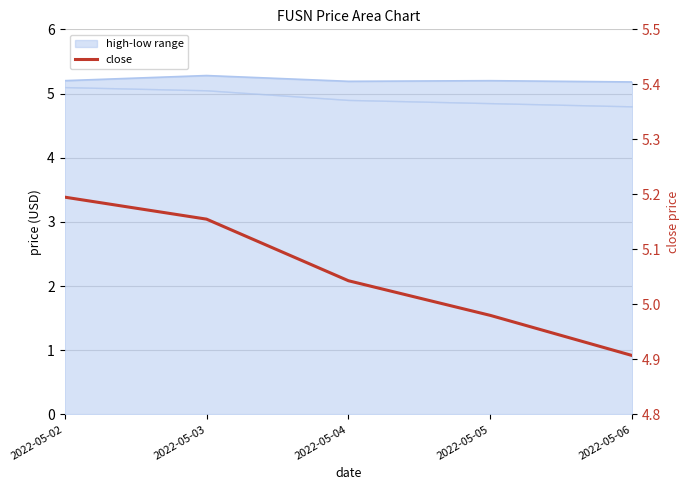

What is the greatest value displayed?

5.2